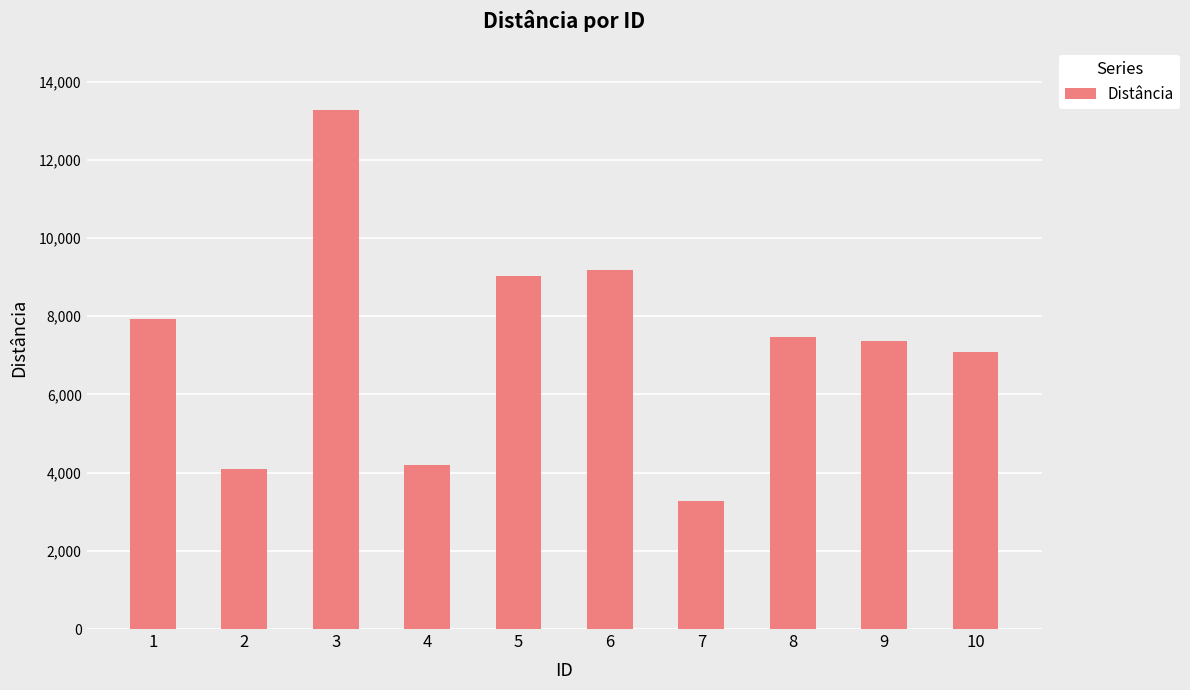

What is the difference between the maximum and second lowest values?

9174.1